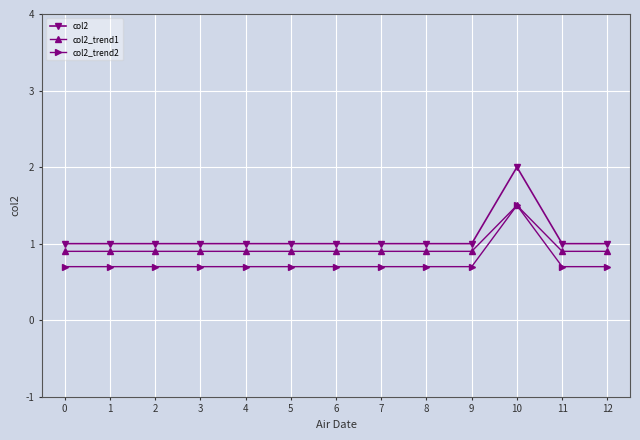

Reading left to right, transcribe all the data shown in this chart.

col2: 1.0	1.0	1.0	1.0	1.0	1.0	1.0	1.0	1.0	1.0	2.0	1.0	1.0
col2_trend1: 0.9	0.9	0.9	0.9	0.9	0.9	0.9	0.9	0.9	0.9	1.5	0.9	0.9
col2_trend2: 0.7	0.7	0.7	0.7	0.7	0.7	0.7	0.7	0.7	0.7	1.5	0.7	0.7